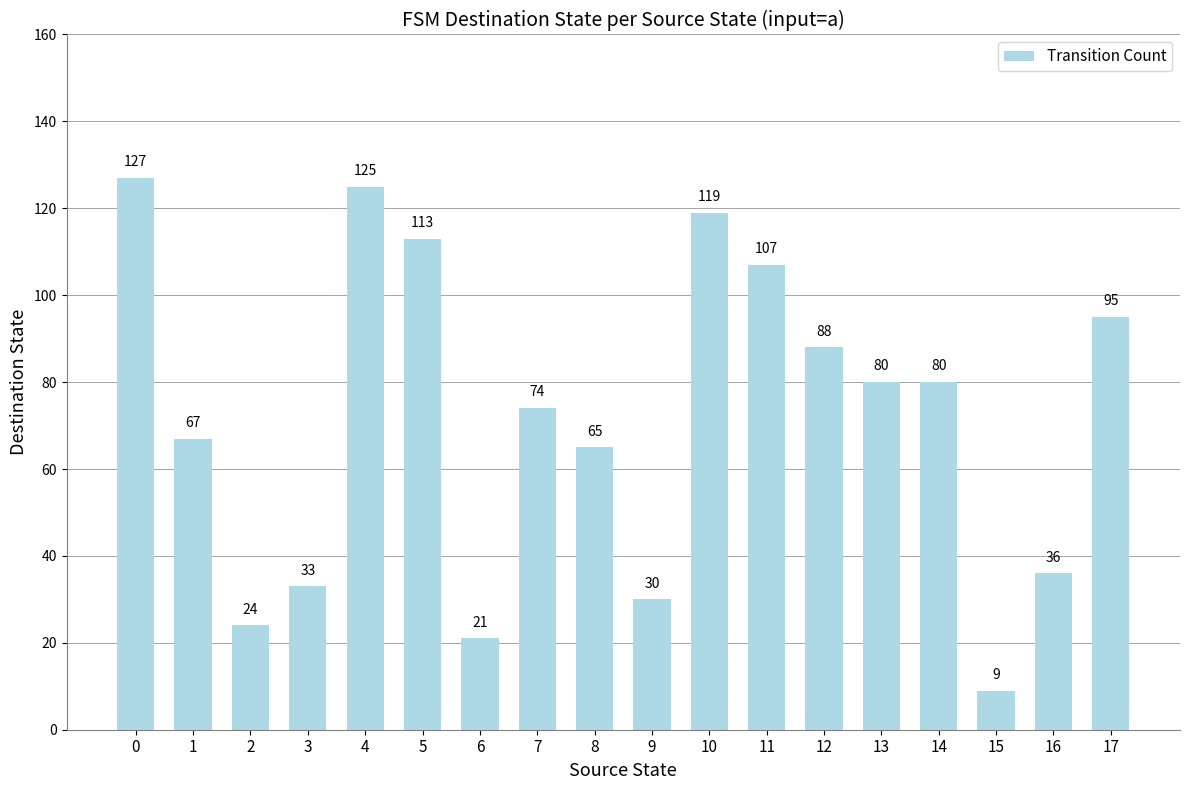

Between 7 and 8, which is larger?

7